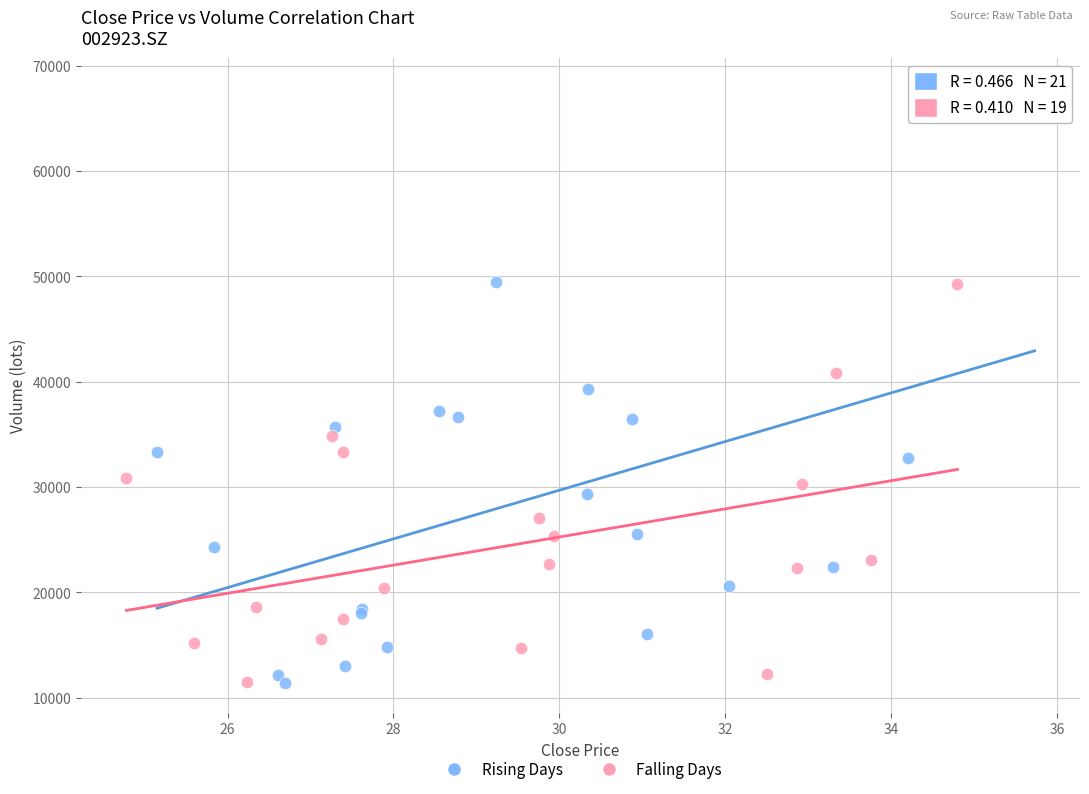

Which series contains the highest Y value?

Rising Days